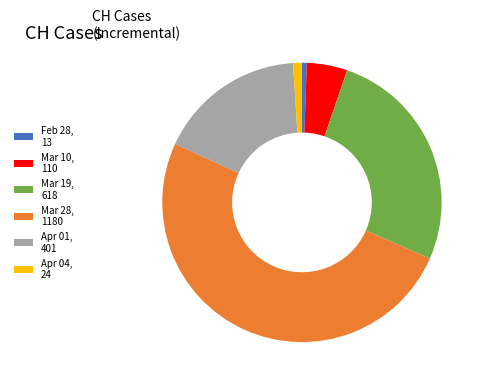

The Apr 04, 24 slice represents 1% of the pie. True or false?

True